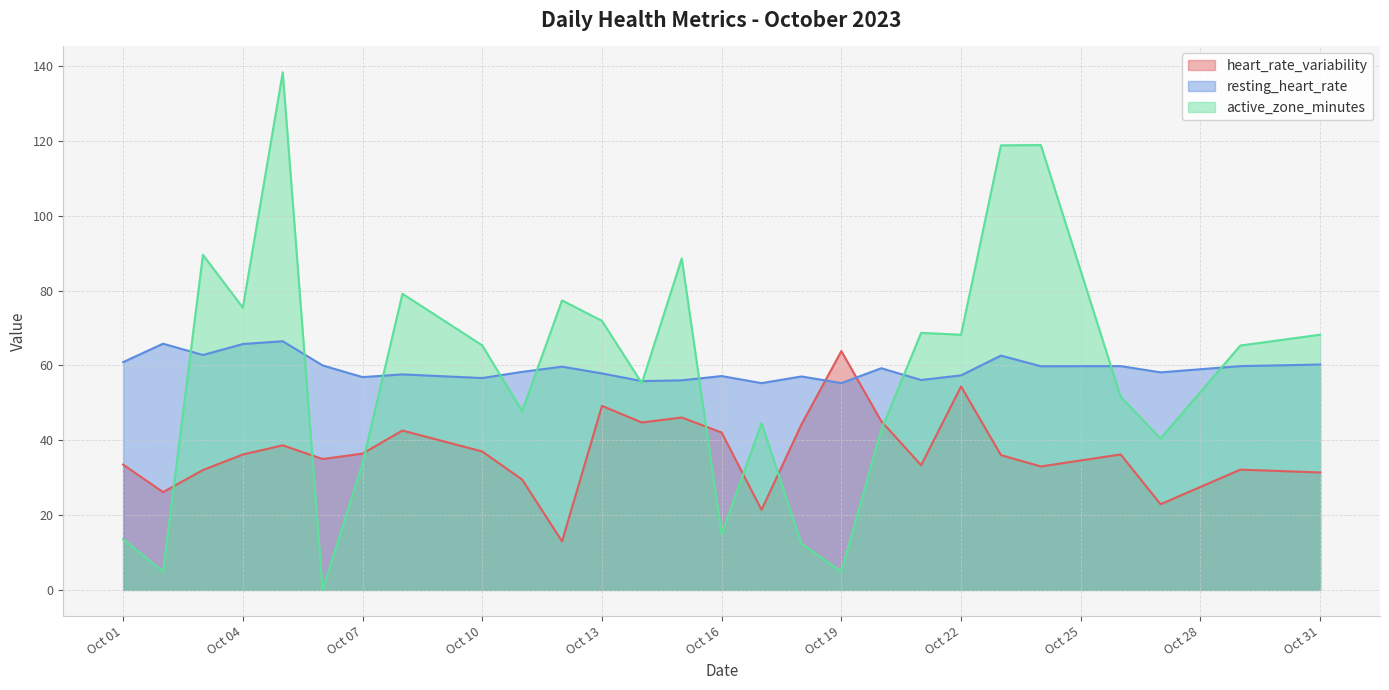

At which category does resting_heart_rate reach its first local valley?

2023-10-03